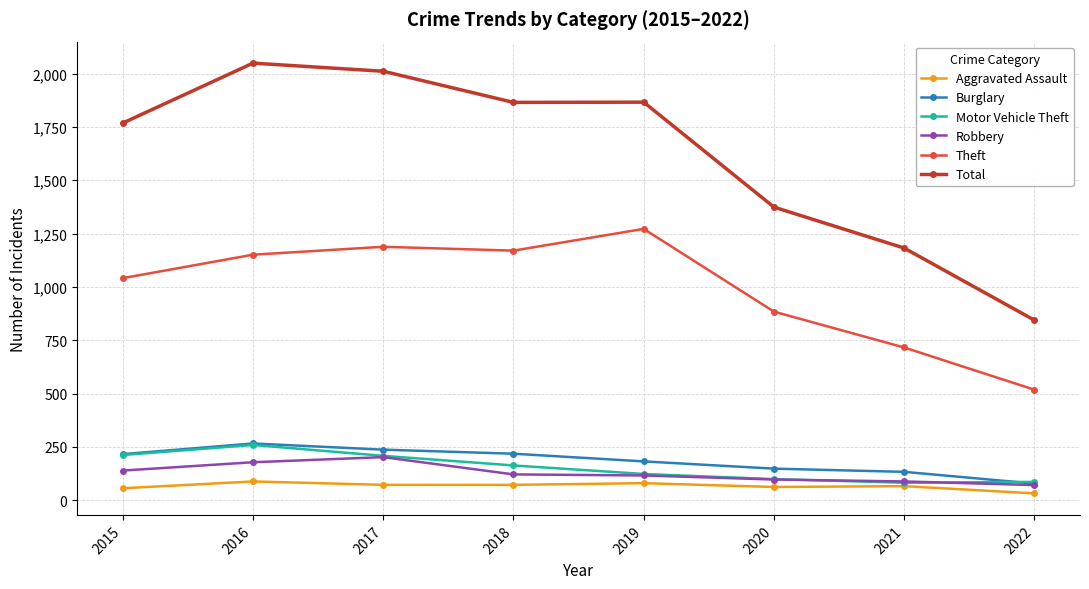

What is the difference between the second highest and minimum values in the Burglary series?

159